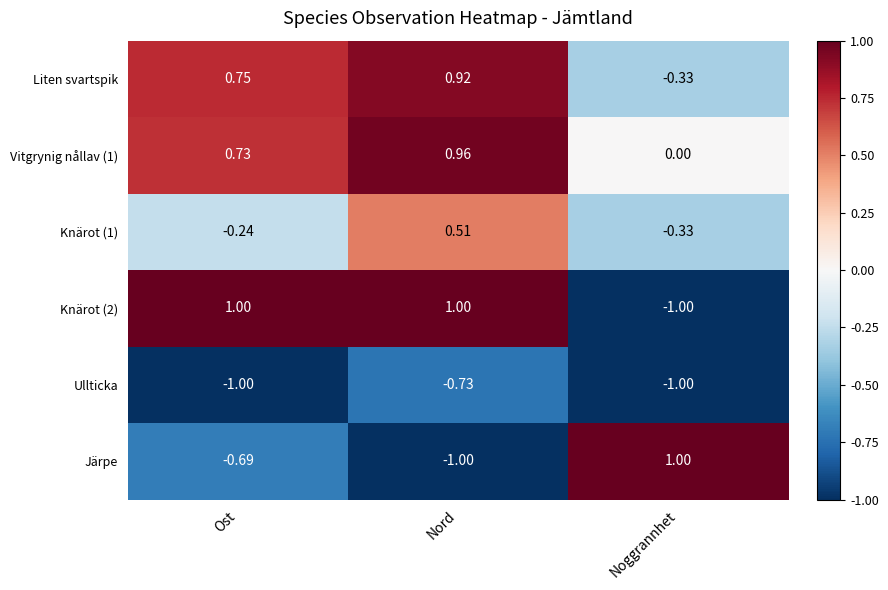

Rank the series at Nord from lowest to highest value.

Järpe, Ullticka, Knärot (1), Liten svartspik, Vitgrynig nållav (1), Knärot (2)